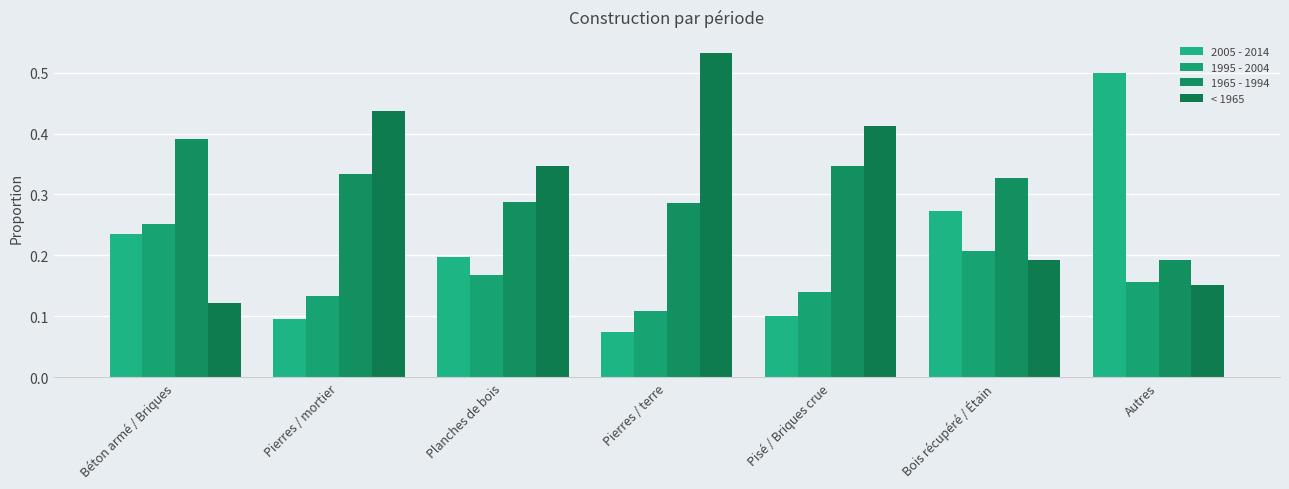

What is the label of the 1st bar from the right?

Autres